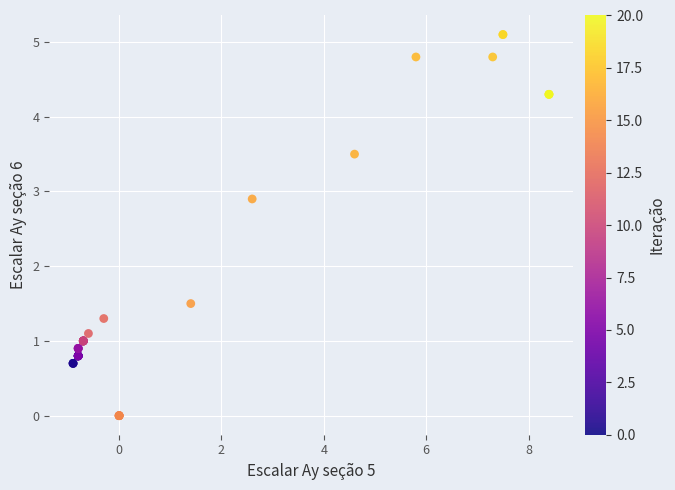

What Y value in the scatter plot is closest to 2?

1.5